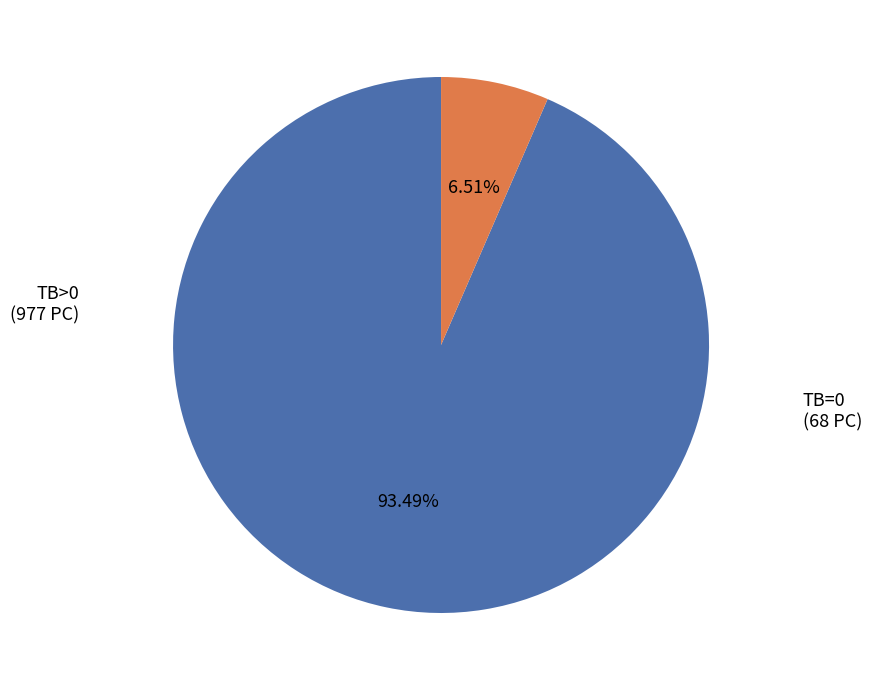

What is the total percentage of TB>0 and TB=0?

100.0%